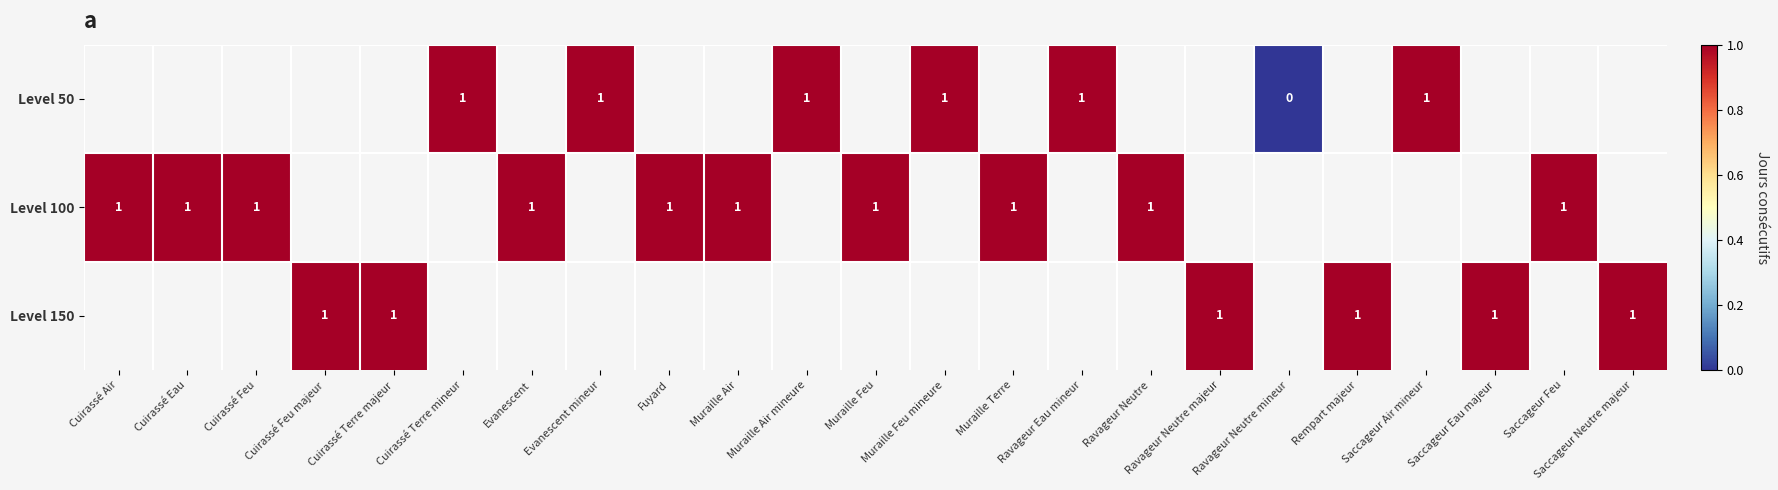

True or false: Level 150 has a value of 0 at Saccageur Neutre majeur.

False